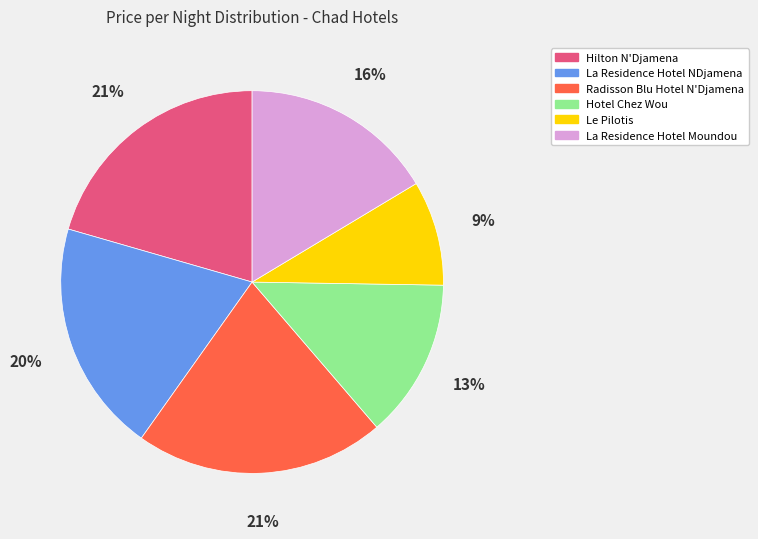

Approximately how many times larger is the value at Le Pilotis compared to Hilton N'Djamena?

0.4